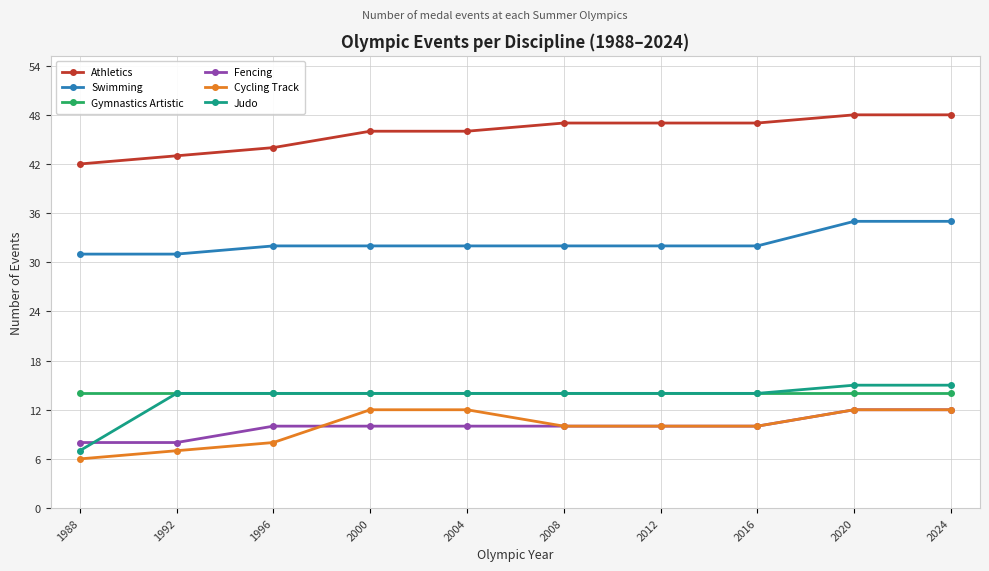

What is the minimum value for Judo?

7